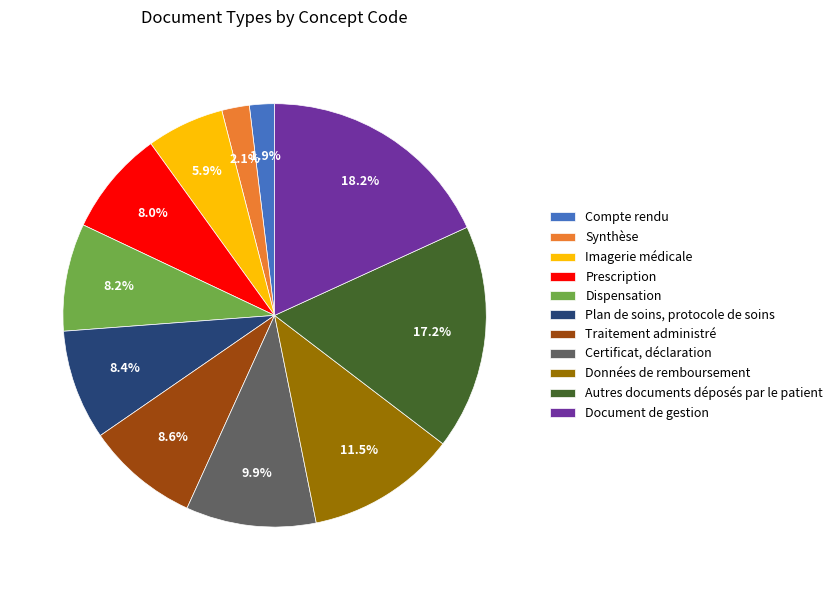

What percentage is the Compte rendu slice, to the nearest percent?

2%